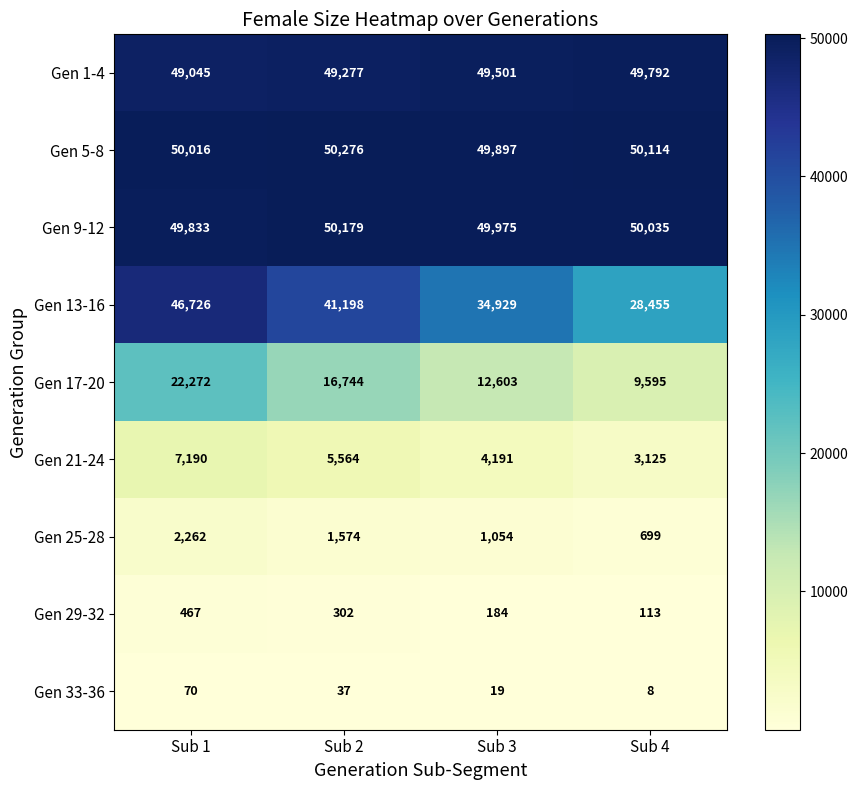

What is the minimum value shown in the chart?

8